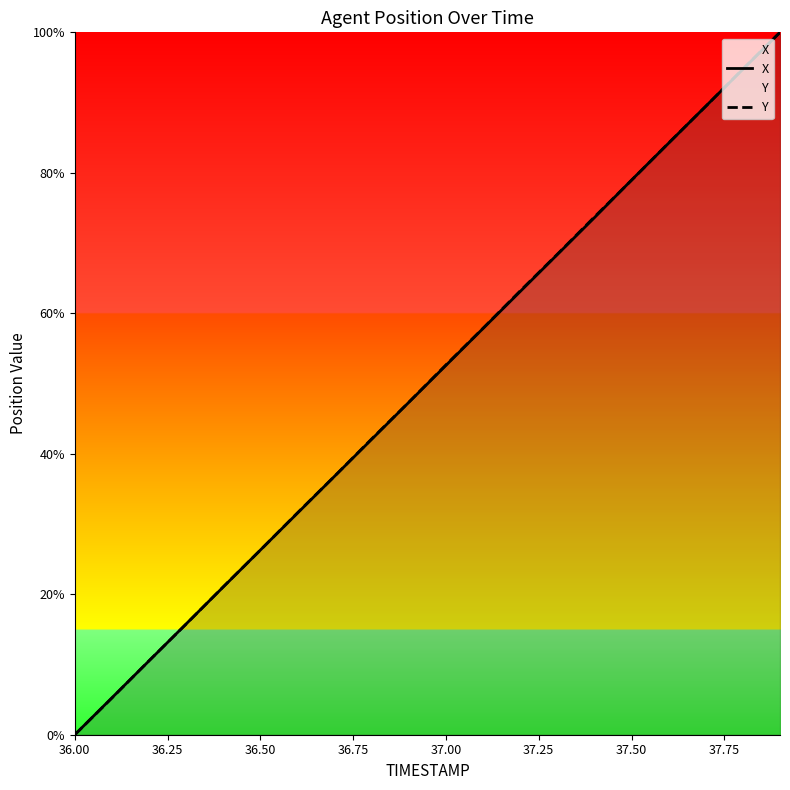

What is the total value across all series at 37.50?

157.9